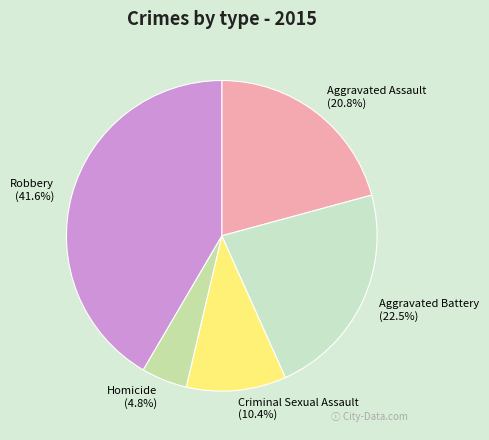

Is the sum of Criminal Sexual Assault and Aggravated Assault greater than half?

No